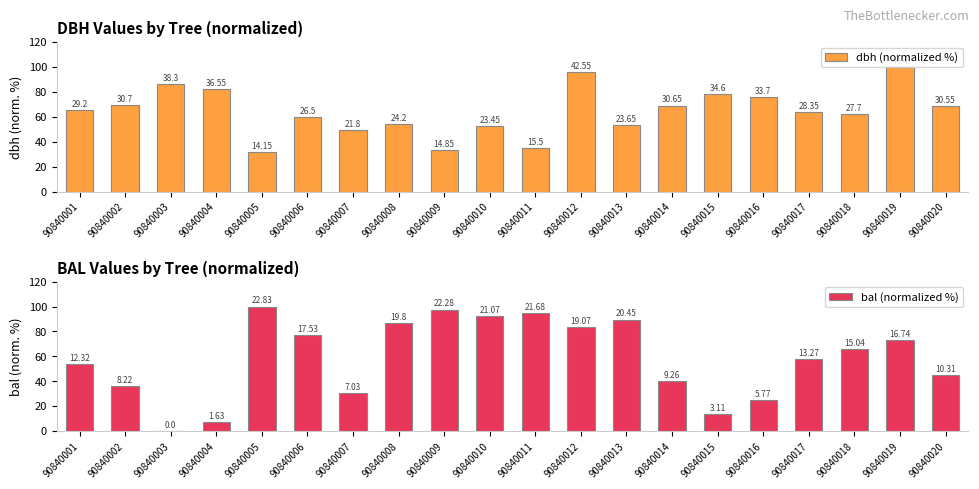

The dbh (normalized %) series shows 12.9 at 90840011. True or false?

False